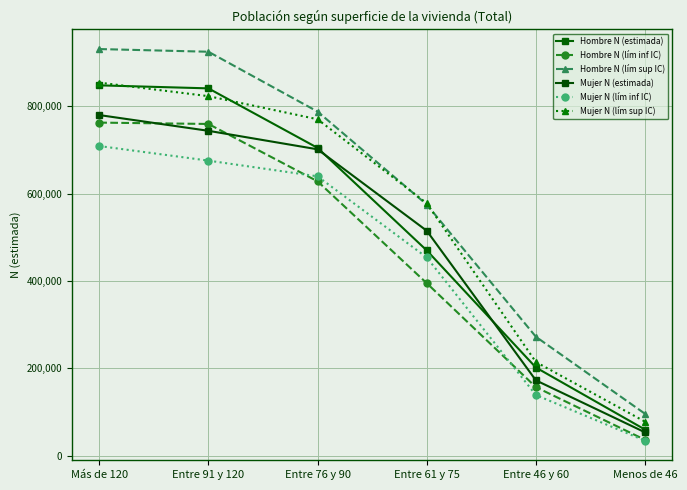

What is the difference between the second highest and second lowest values in the Hombre N (lím sup IC) series?

653061